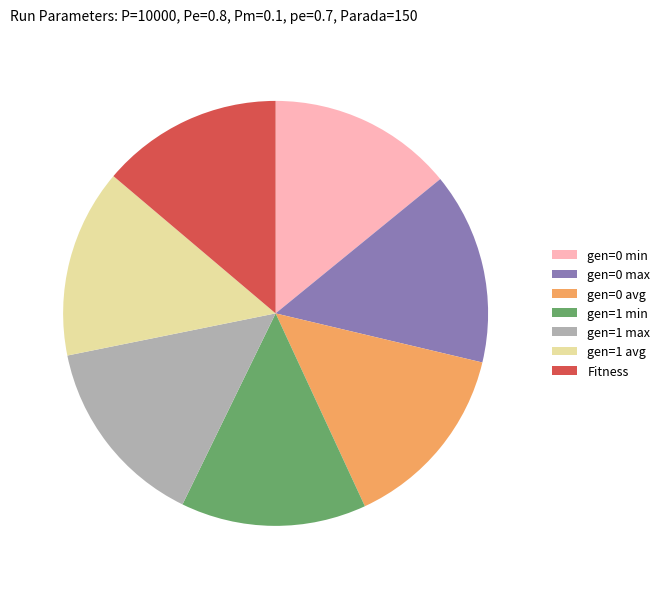

Does gen=1 avg account for over 50% of the chart?

No